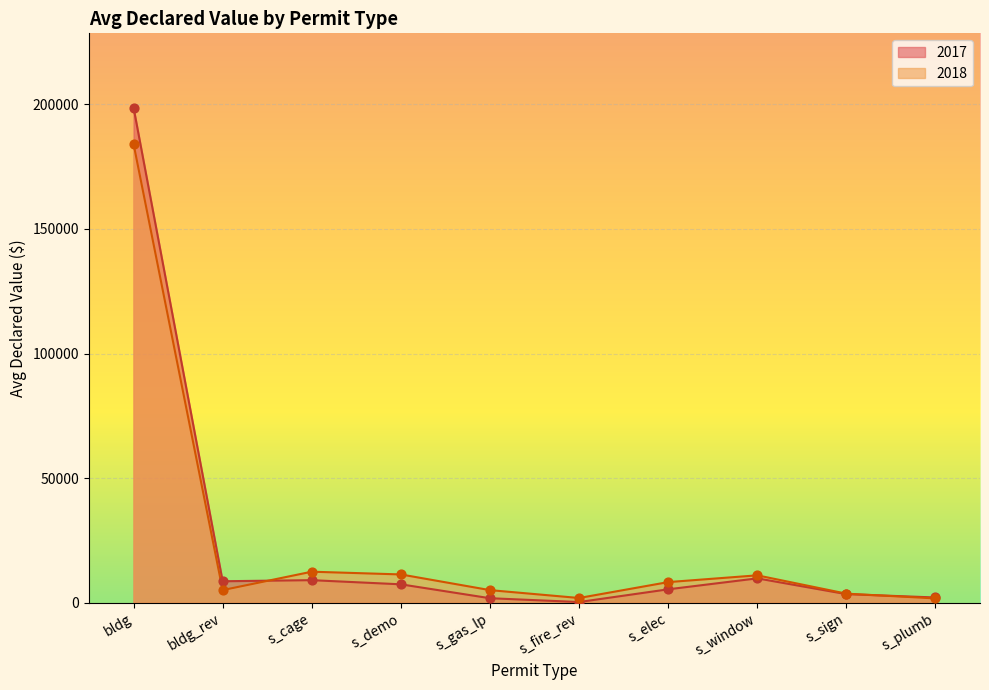

At which category is the sum across all series the highest?

bldg